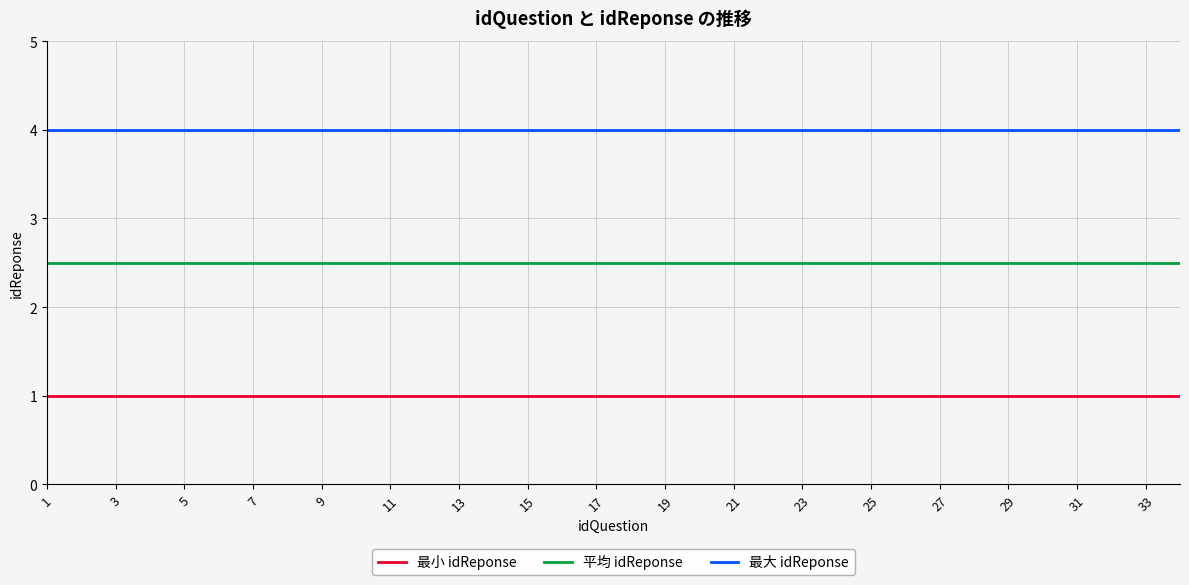

True or false: 最小 idReponse and 最大 idReponse cross at least once.

False